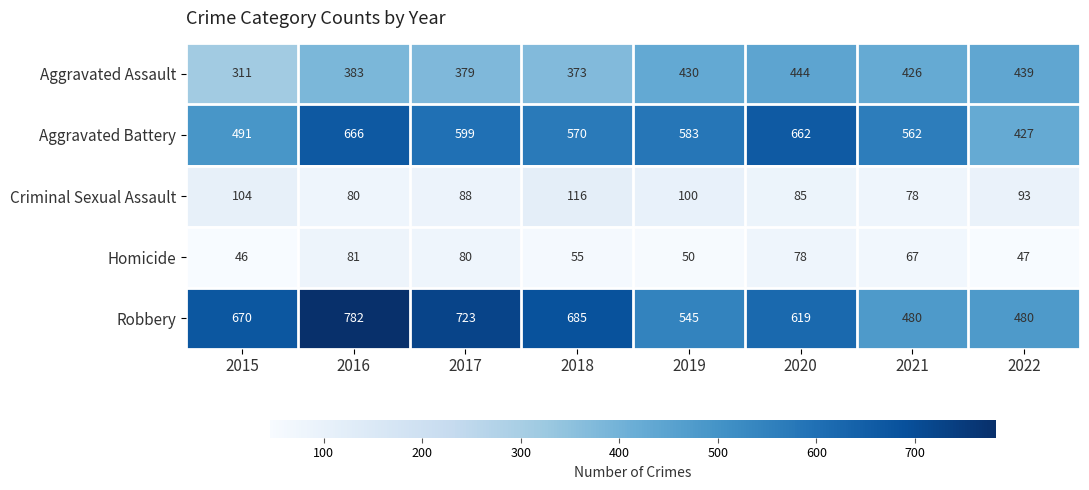

At 2016, list the series in order from smallest to largest.

Criminal Sexual Assault, Homicide, Aggravated Assault, Aggravated Battery, Robbery